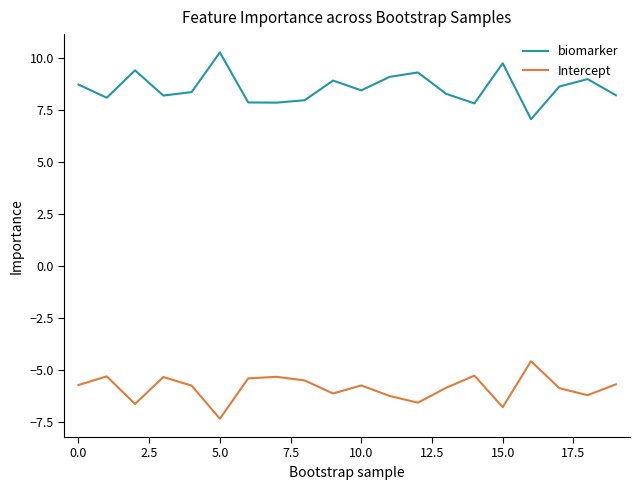

Which series has the largest total across all categories?

biomarker